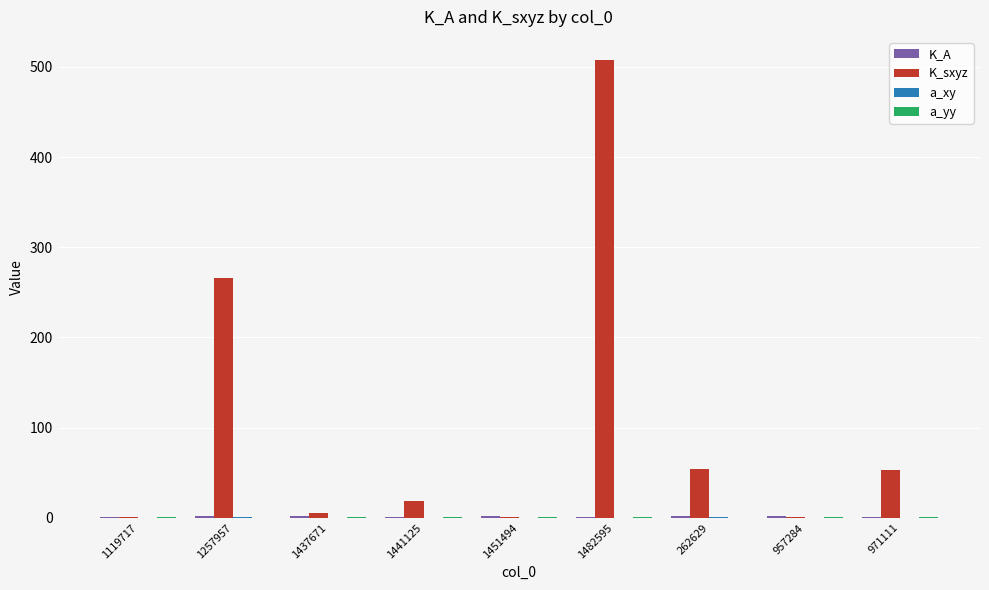

Between 1482595 and 262629, which series saw the biggest shift?

K_sxyz